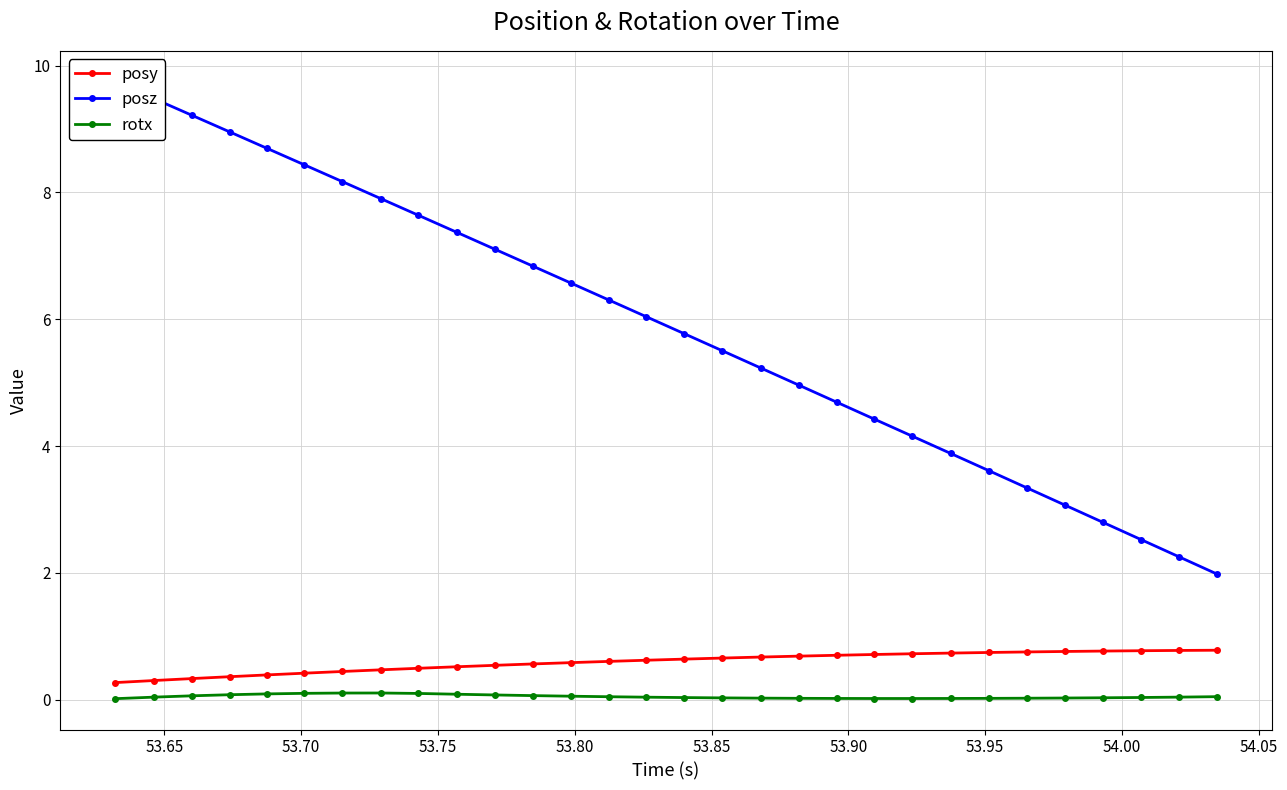

True or false: posy and rotx intersect in this chart.

False